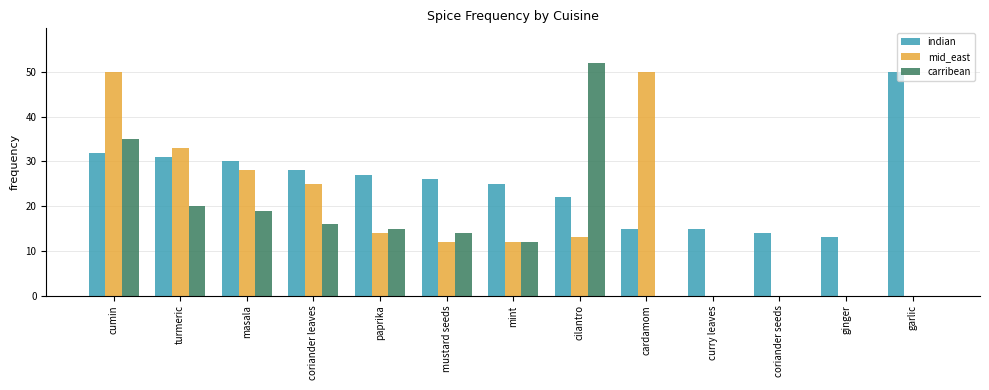

What is the sum of the carribean values at mint and garlic?

12